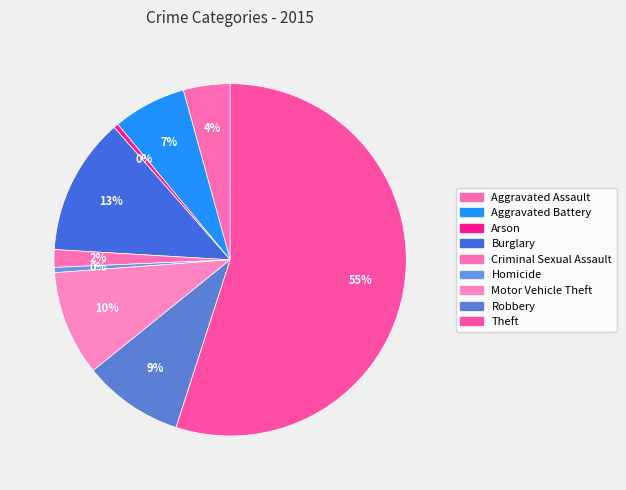

How many segments does this pie chart have?

9